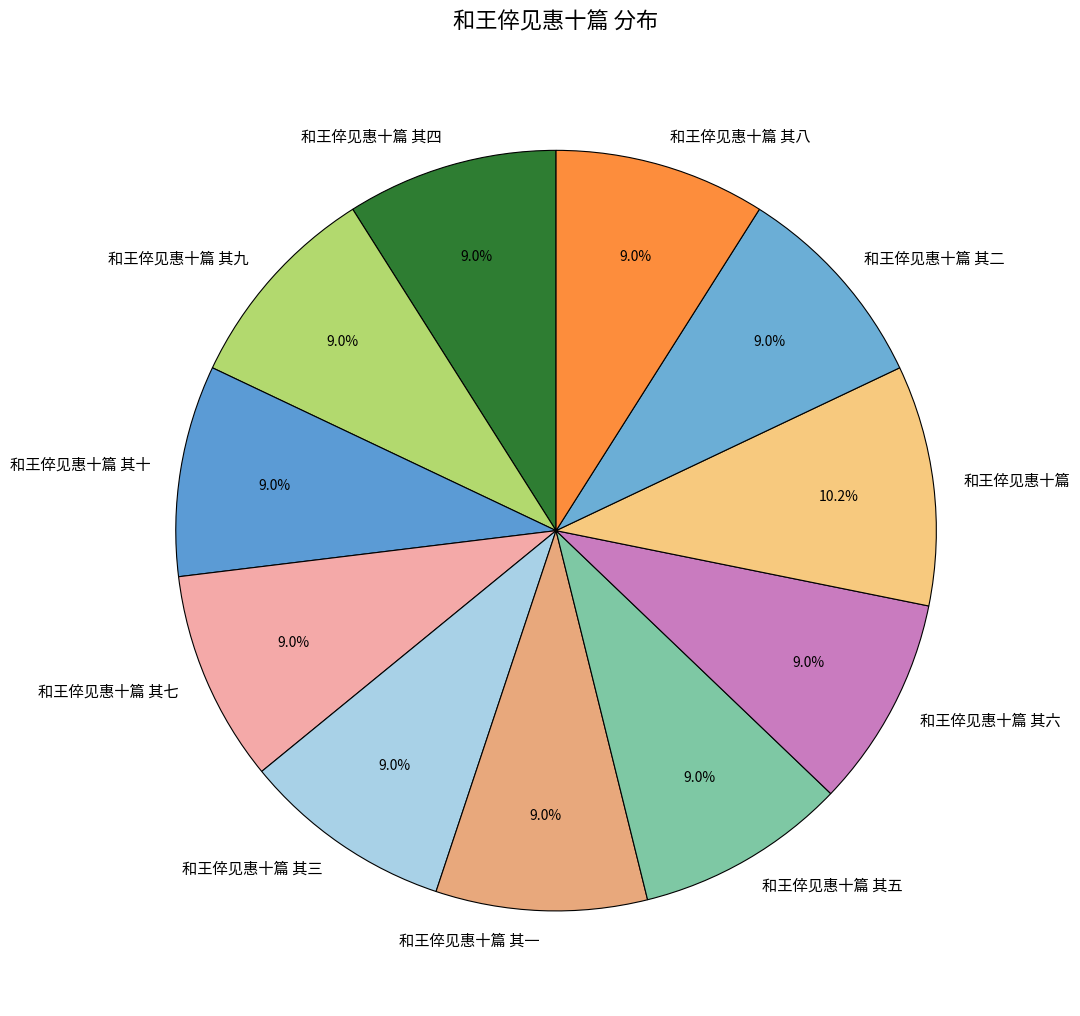

How much of the chart is everything except 和王倅见惠十篇 其六?

91.0%